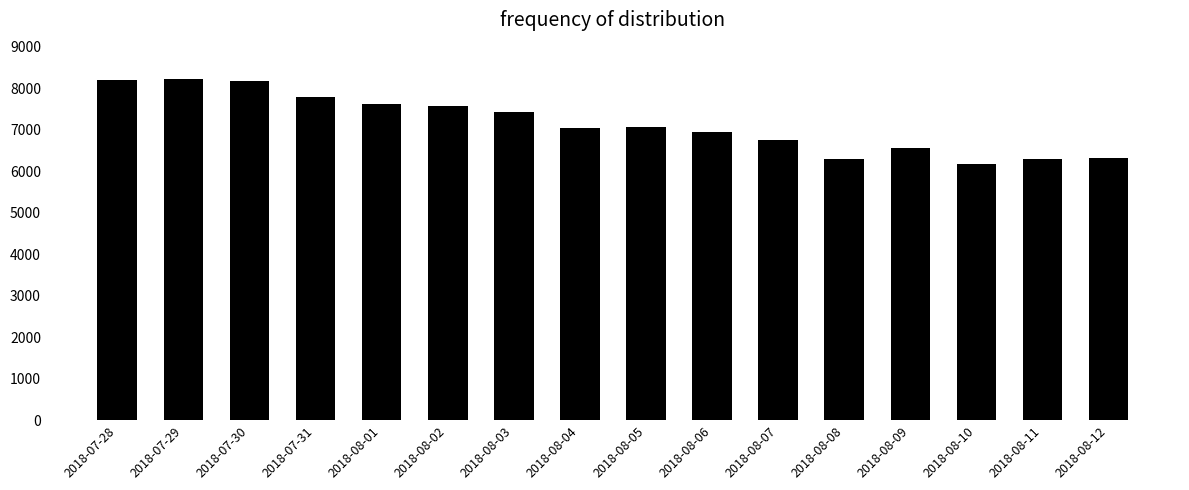

What is the smallest value displayed?

6184.7